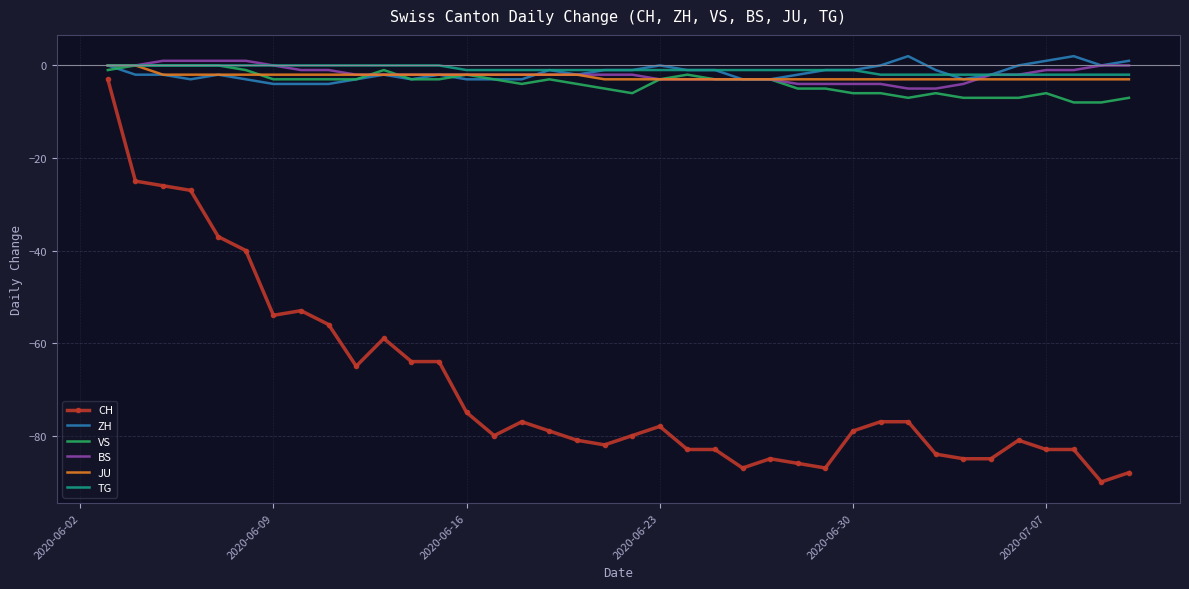

Reading left to right, extract all data points from this chart.

CH: -3	-25	-26	-27	-37	-40	-54	-53	-56	-65	-59	-64	-64	-75	-80	-77	-79	-81	-82	-80	-78	-83	-83	-87	-85	-86	-87	-79	-77	-77	-84	-85	-85	-81	-83	-83	-90	-88
ZH: 0	-2	-2	-3	-2	-3	-4	-4	-4	-3	-2	-3	-2	-3	-3	-3	-1	-2	-1	-1	0	-1	-1	-3	-3	-2	-1	-1	0	2	-1	-3	-2	0	1	2	0	1
VS: -1	0	0	0	0	-1	-3	-3	-3	-3	-1	-3	-3	-2	-3	-4	-3	-4	-5	-6	-3	-2	-3	-3	-3	-5	-5	-6	-6	-7	-6	-7	-7	-7	-6	-8	-8	-7
BS: 0	0	1	1	1	1	0	-1	-1	-2	-2	-2	-2	-2	-2	-2	-2	-2	-2	-2	-3	-3	-3	-3	-3	-4	-4	-4	-4	-5	-5	-4	-2	-2	-1	-1	0	0
JU: 0	0	-2	-2	-2	-2	-2	-2	-2	-2	-2	-2	-2	-2	-2	-2	-2	-2	-3	-3	-3	-3	-3	-3	-3	-3	-3	-3	-3	-3	-3	-3	-3	-3	-3	-3	-3	-3
TG: 0	0	0	0	0	0	0	0	0	0	0	0	0	-1	-1	-1	-1	-1	-1	-1	-1	-1	-1	-1	-1	-1	-1	-1	-2	-2	-2	-2	-2	-2	-2	-2	-2	-2